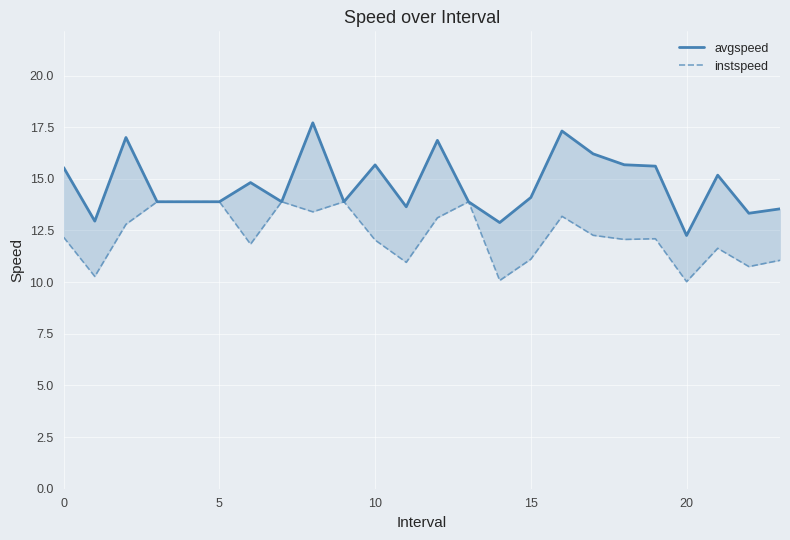

True or false: avgspeed has a value of 15.5 at 0.

True